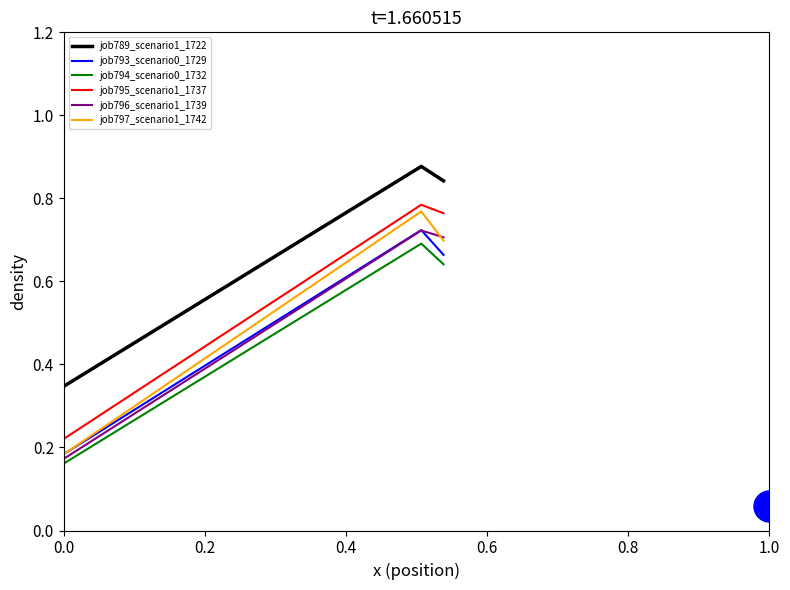

Which series has the widest spread of Y values?

job797_scenario1_1742